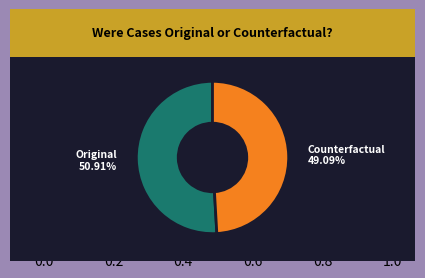

To the nearest percent, what is the difference between the Counterfactual and Original slice percentages?

2%